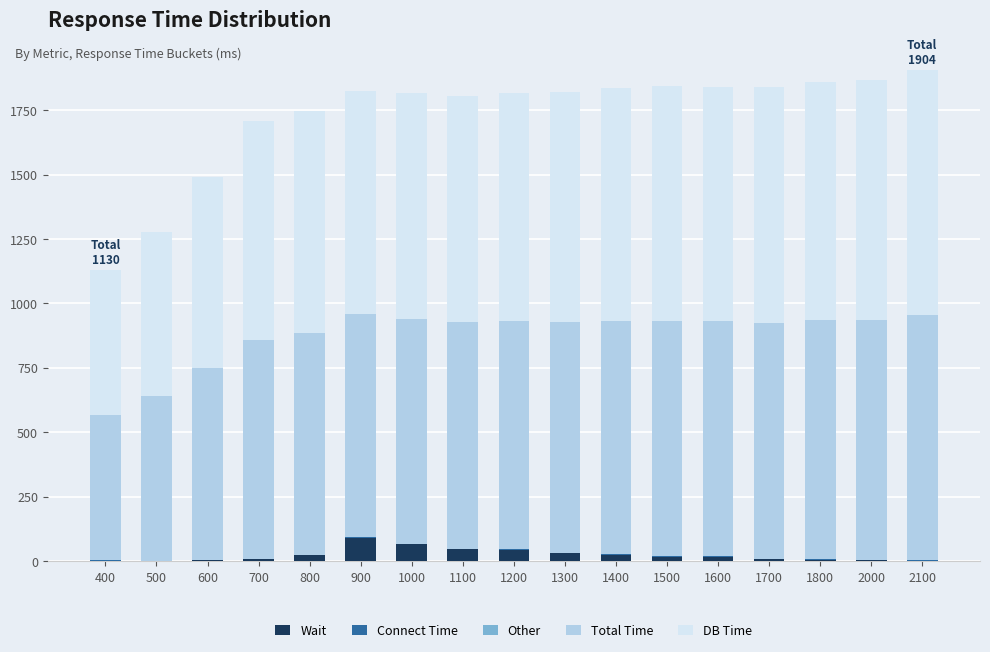

What is the total value across all series at 1000?

1817